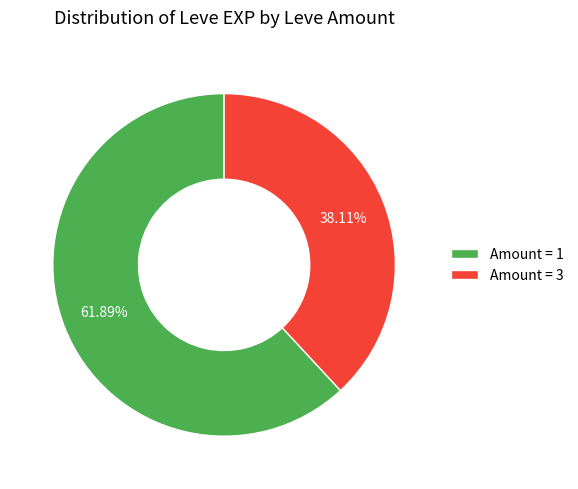

Is there any slice that represents more than half of the pie?

Yes